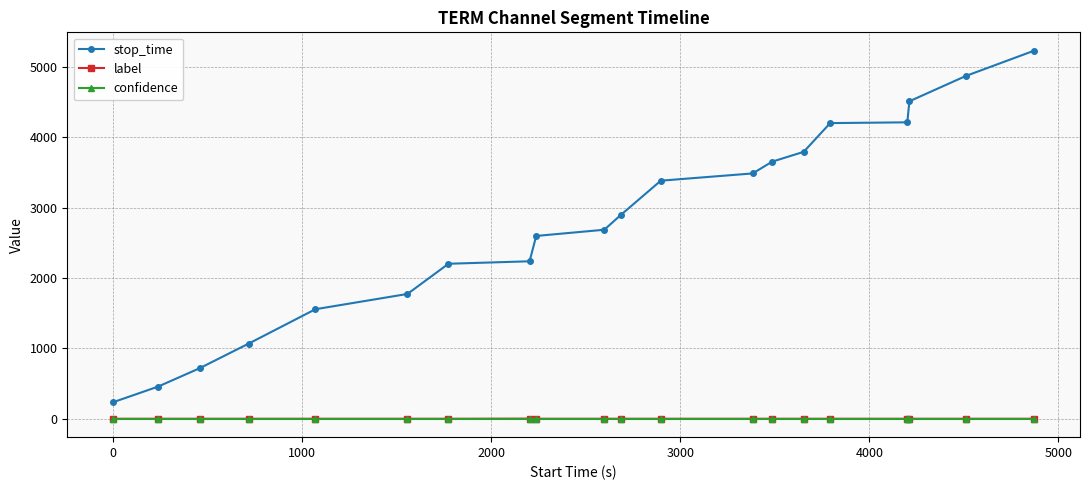

What are all the series names shown in the legend?

stop_time, label, confidence